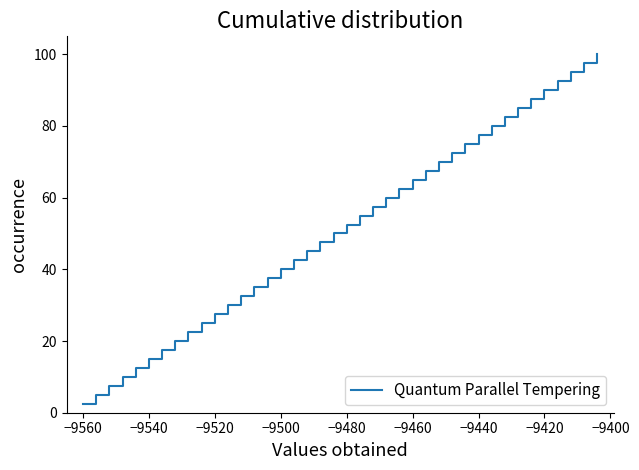

What is the greatest value displayed?

100.0